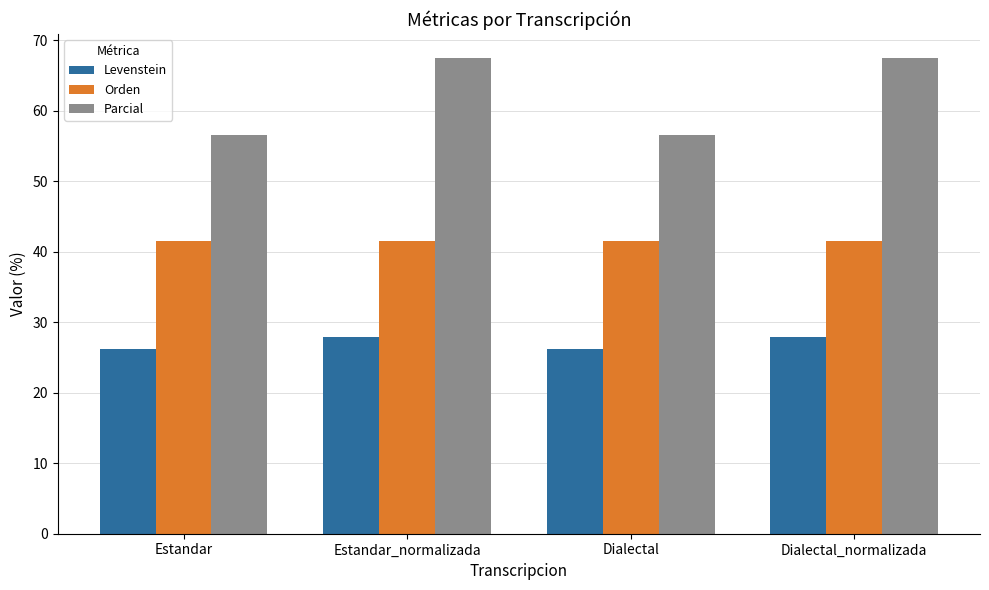

Is it true that Orden equals 41.5 at Estandar_normalizada?

True